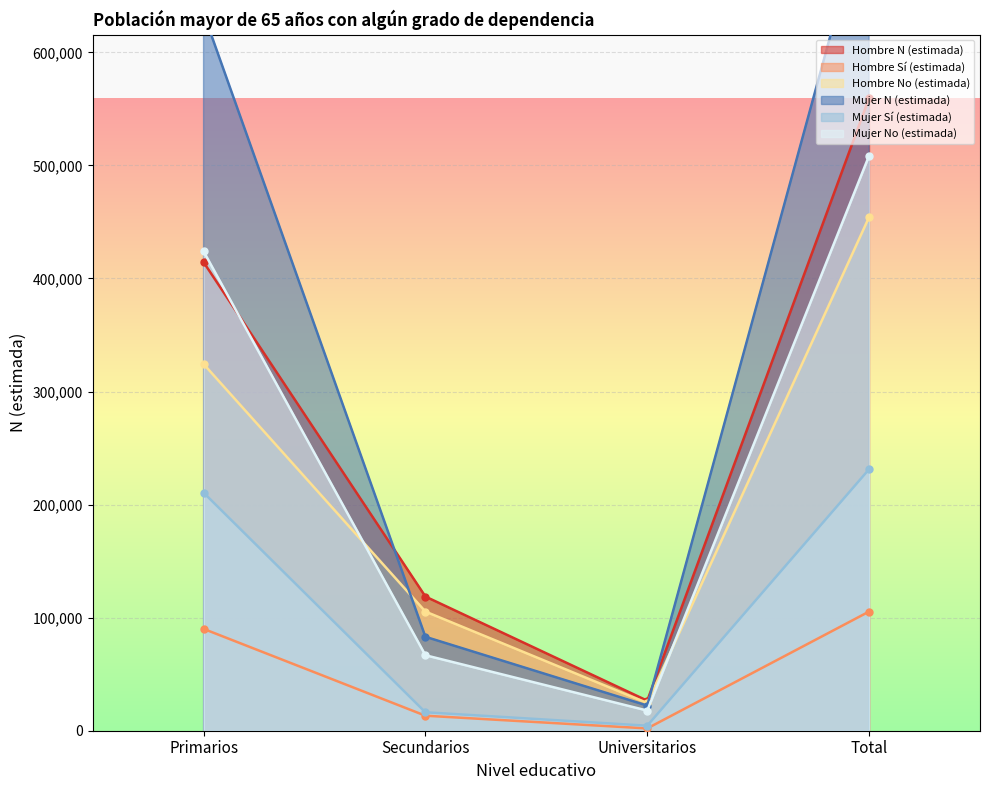

Does the chart display data point markers on the line(s)?

Yes